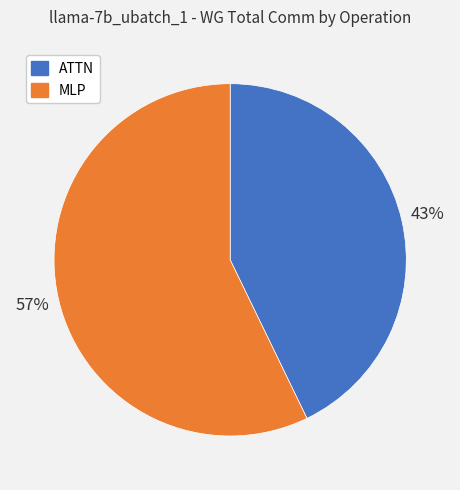

What is the largest slice in the pie chart?

MLP